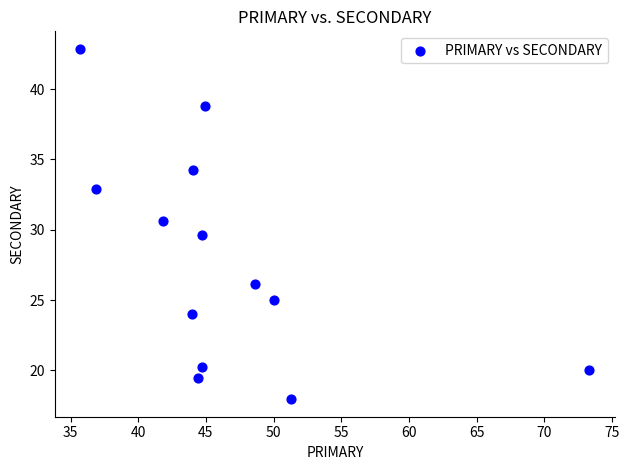

What is the range of Y values (max minus min)?

24.9